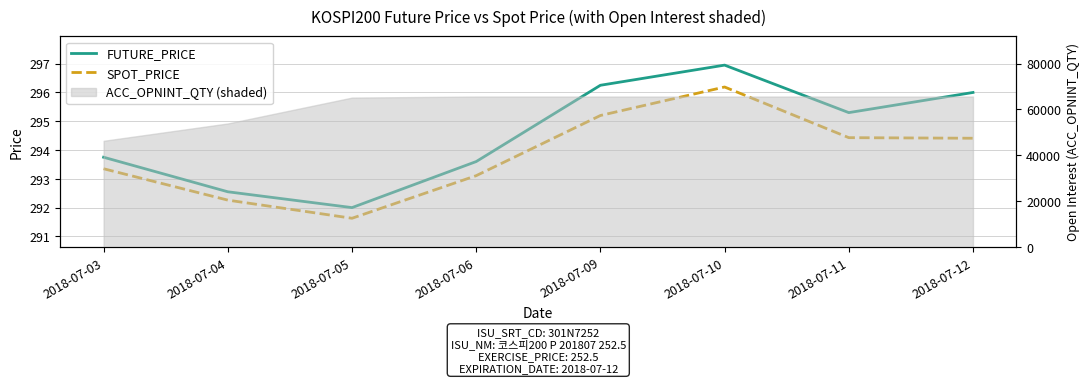

What is the difference between the maximum and second lowest values in the SPOT_PRICE series?

3.9